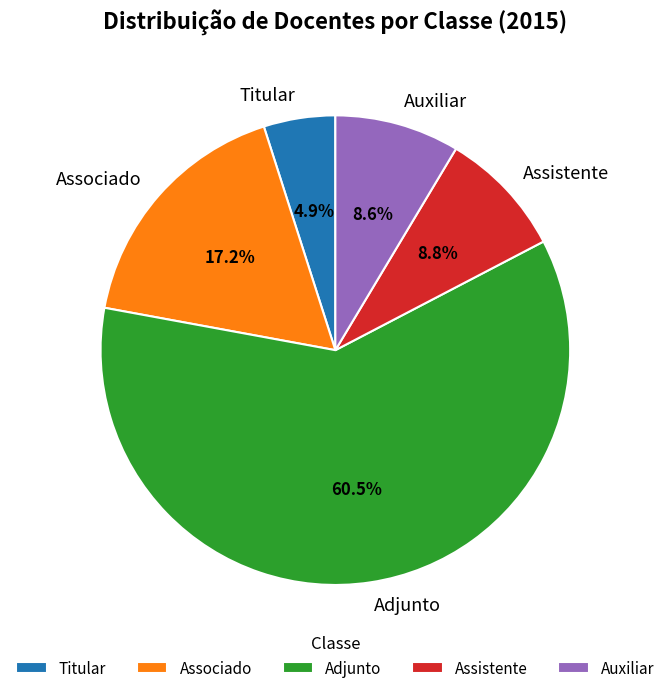

What is the ratio of the value at Associado to the value at Auxiliar?

2.0